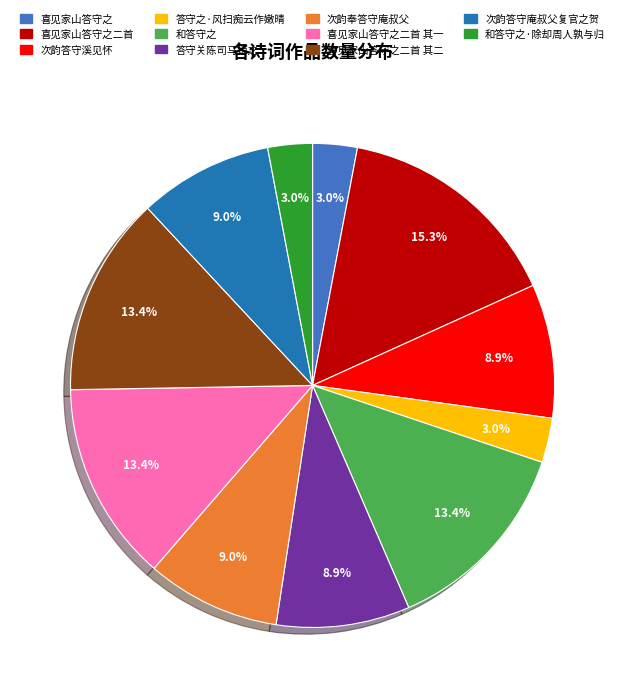

Does any single category account for the majority?

No